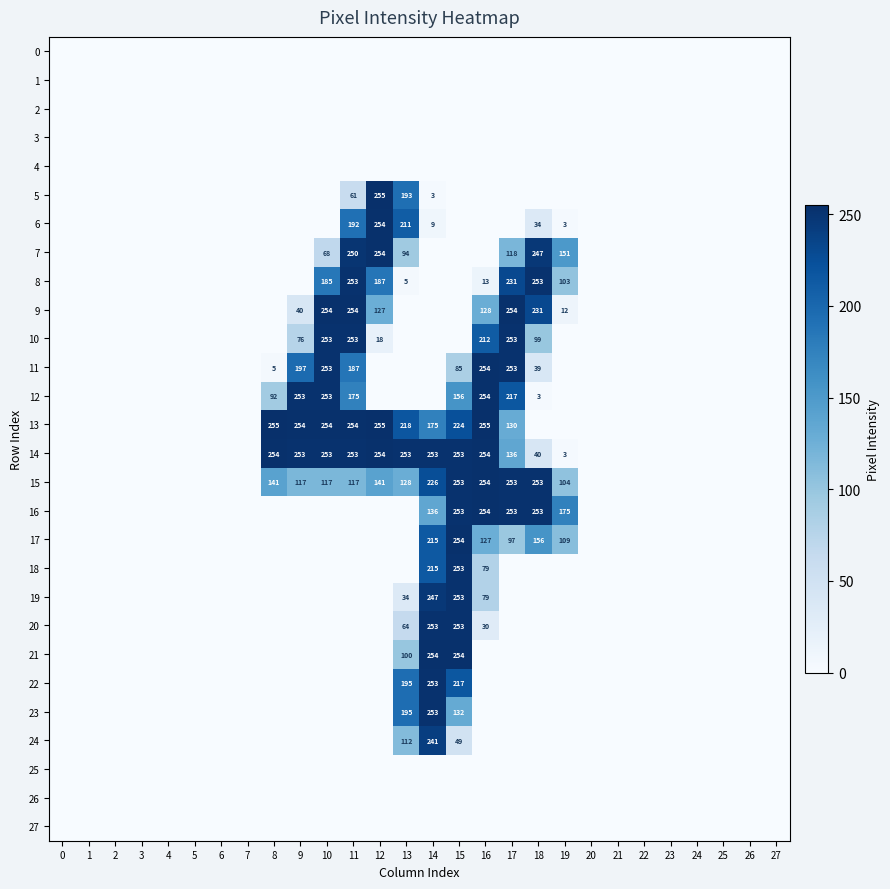

True or false: 15 has a value of 320 at 14.

False